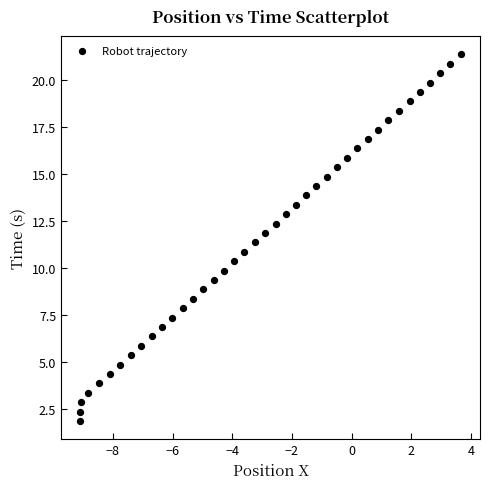

What is the range of Y values (max minus min)?

19.5